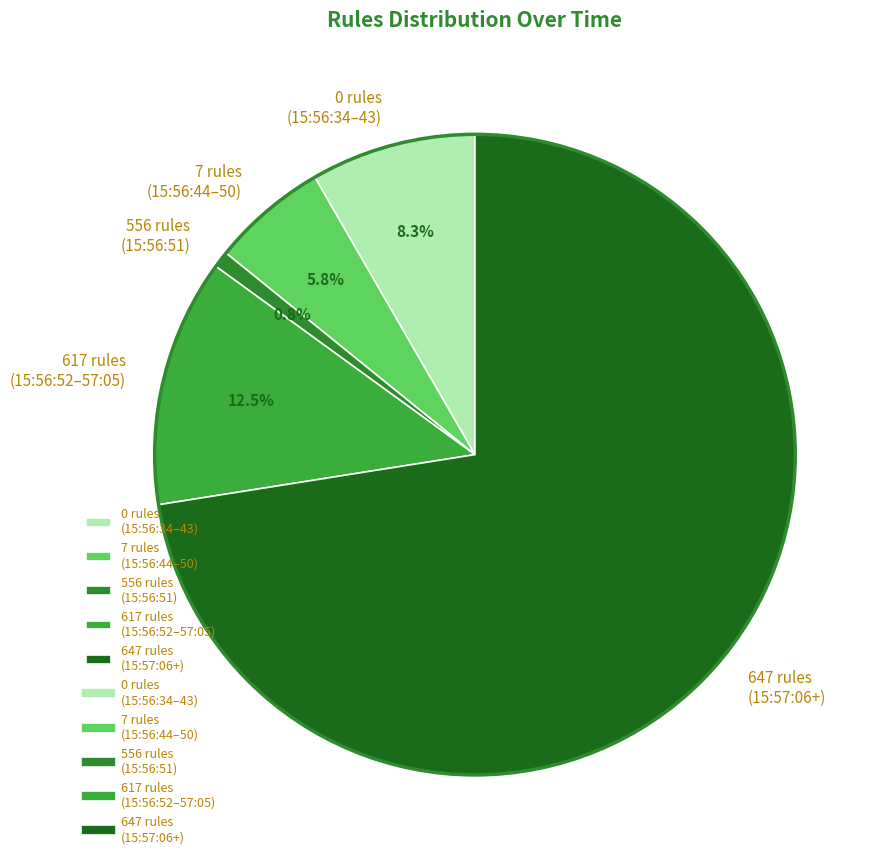

Rank the categories by value from lowest to highest.

556 rules (15:56:51), 7 rules (15:56:44–50), 0 rules (15:56:34–43), 617 rules (15:56:52–57:05), 647 rules (15:57:06+)